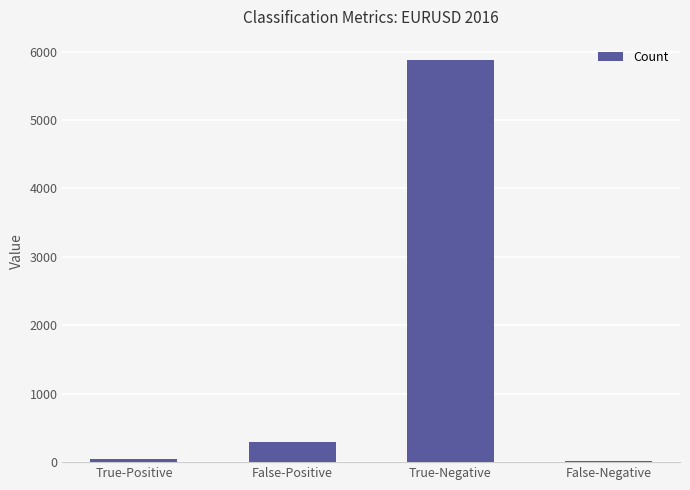

Is it true that the value at True-Positive is 43?

True